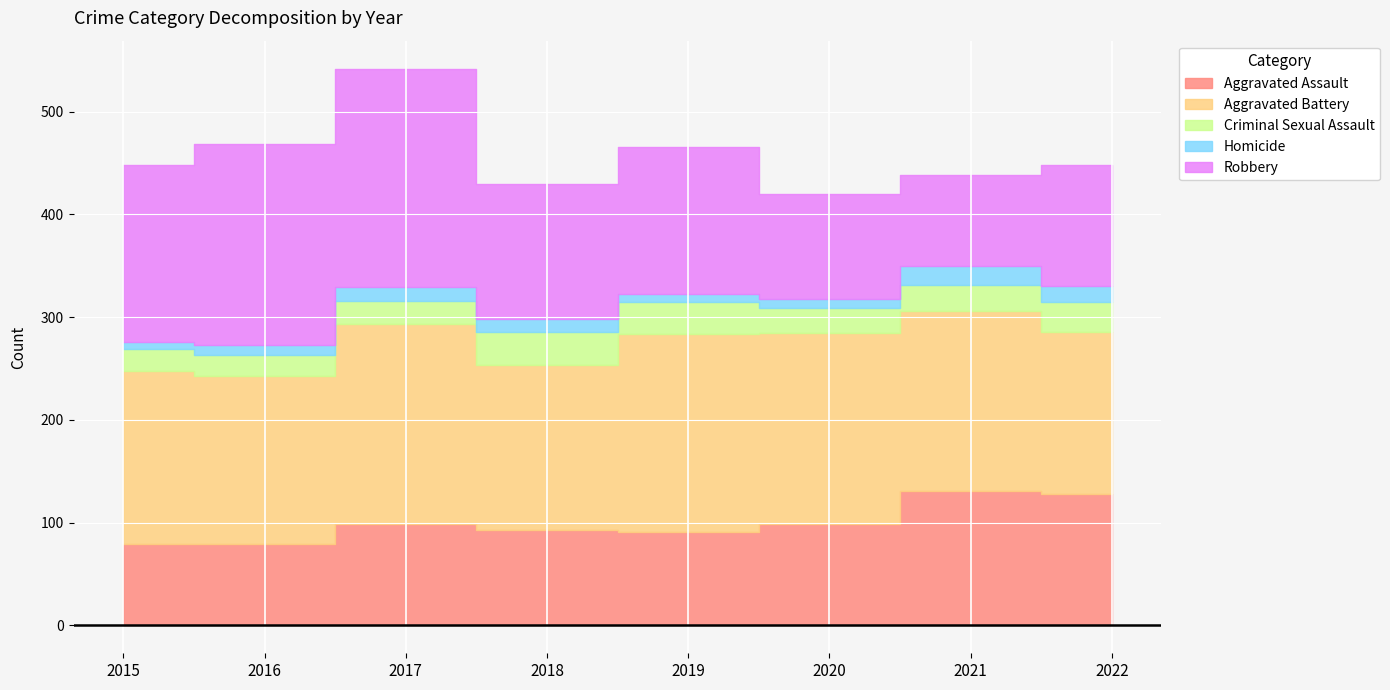

What is the average value of the Aggravated Battery series?

175